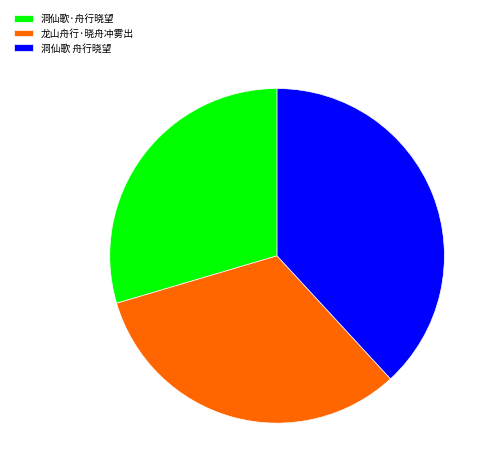

Does 洞仙歌 舟行晓望 account for over 50% of the chart?

No